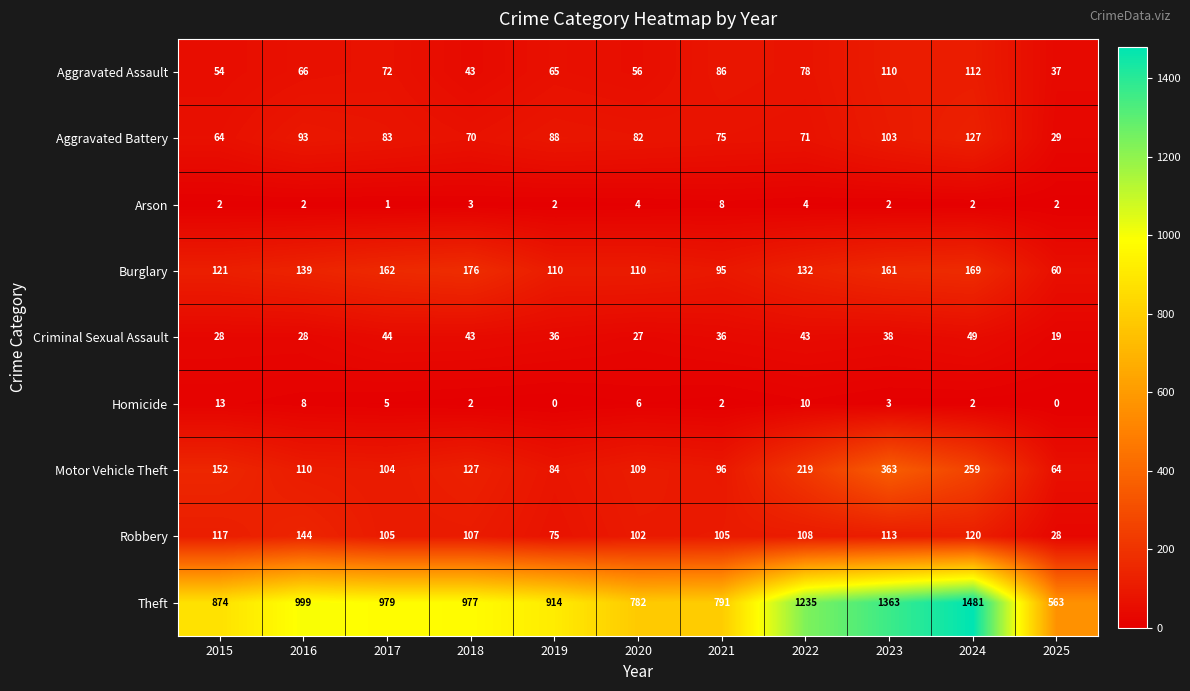

What is the average value of the Burglary series?

130